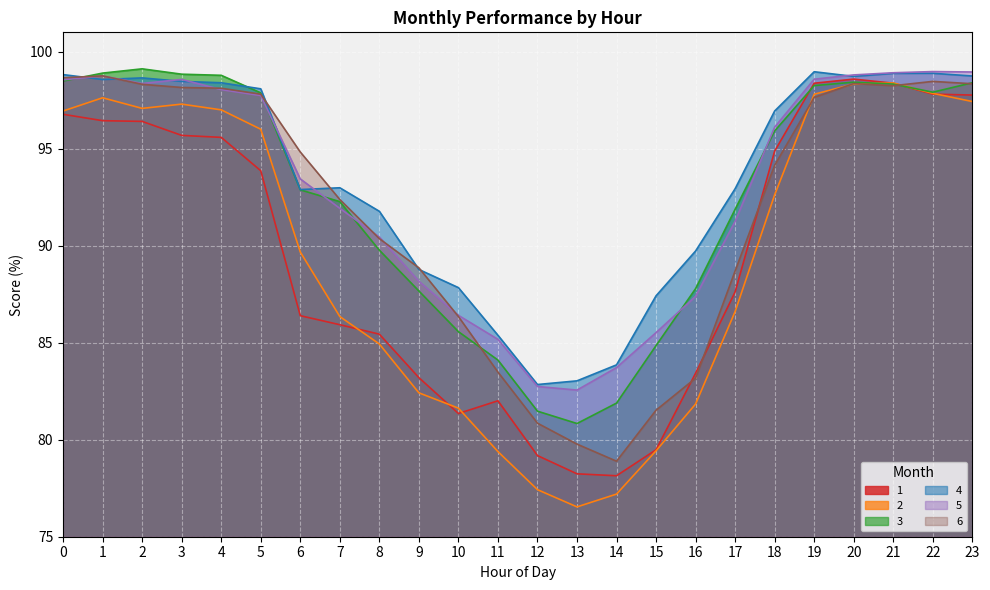

Reading left to right, transcribe all the data shown in this chart.

1: 0=96.8	1=96.4	2=96.4	3=95.7	4=95.6	5=93.9	6=86.4	7=85.9	8=85.4	9=83.2	10=81.4	11=82.0	12=79.2	13=78.2	14=78.1	15=79.5	16=83.4	17=87.6	18=94.9	19=98.4	20=98.6	21=98.4	22=97.8	23=97.8
2: 0=96.9	1=97.6	2=97.1	3=97.3	4=97.0	5=96.0	6=89.7	7=86.3	8=84.9	9=82.4	10=81.6	11=79.4	12=77.4	13=76.5	14=77.2	15=79.4	16=81.8	17=86.6	18=92.6	19=97.8	20=98.3	21=98.4	22=97.9	23=97.4
3: 0=98.5	1=98.9	2=99.1	3=98.8	4=98.8	5=97.9	6=92.9	7=92.3	8=89.8	9=87.7	10=85.6	11=84.1	12=81.5	13=80.8	14=81.9	15=84.9	16=87.8	17=91.9	18=95.9	19=98.3	20=98.4	21=98.3	22=97.9	23=98.4
4: 0=98.8	1=98.6	2=98.7	3=98.5	4=98.4	5=98.1	6=92.9	7=93.0	8=91.8	9=88.8	10=87.8	11=85.4	12=82.8	13=83.0	14=83.9	15=87.4	16=89.7	17=92.9	18=96.9	19=99.0	20=98.7	21=98.9	22=98.9	23=98.7
5: 0=98.6	1=98.8	2=98.4	3=98.6	4=98.0	5=97.7	6=93.4	7=91.9	8=90.5	9=88.2	10=86.4	11=85.2	12=82.7	13=82.6	14=83.7	15=85.5	16=87.4	17=91.3	18=96.1	19=98.6	20=98.8	21=98.9	22=99.0	23=99.0
6: 0=98.7	1=98.8	2=98.3	3=98.2	4=98.1	5=97.8	6=94.8	7=92.4	8=90.4	9=88.9	10=86.3	11=83.5	12=80.9	13=79.8	14=78.9	15=81.5	16=83.2	17=88.7	18=94.2	19=97.6	20=98.4	21=98.2	22=98.5	23=98.3